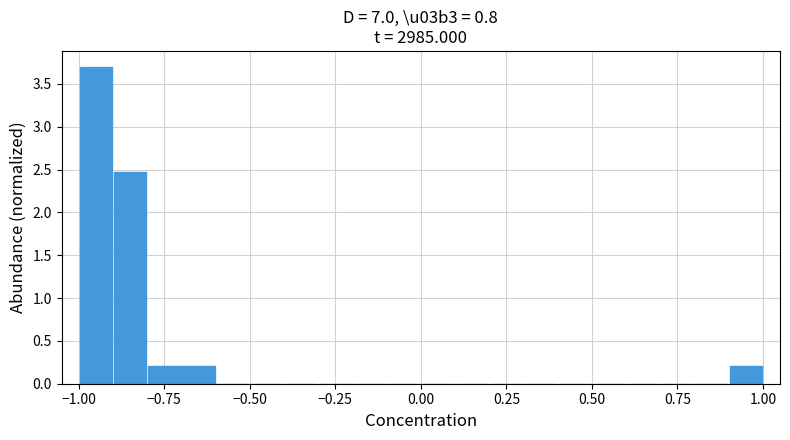

Read against the x-axis, roughly where is the centre of the tallest bar?

-0.95